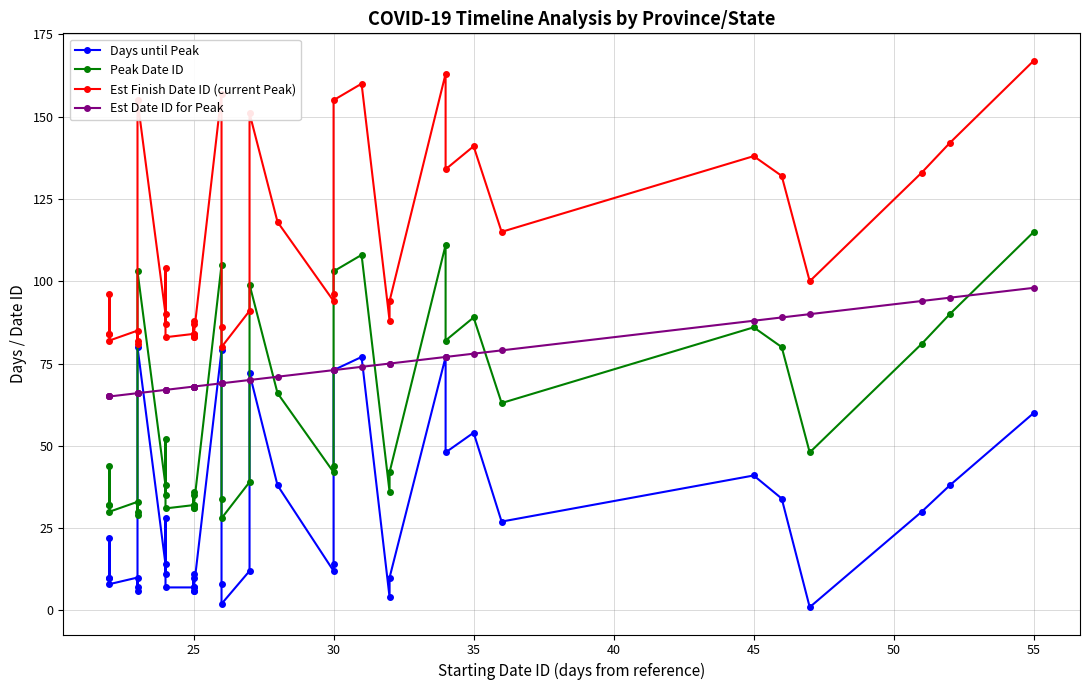

What is the minimum value shown in the chart?

1